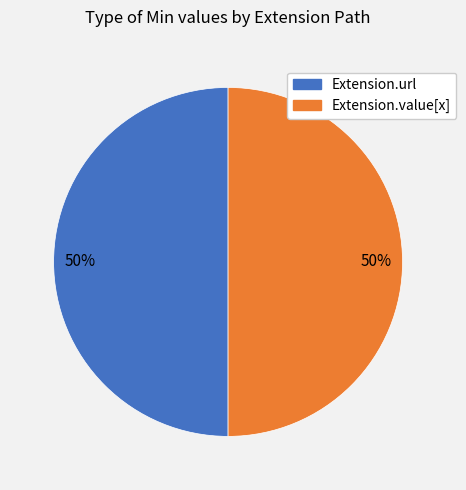

Count the number of slices in the pie.

2